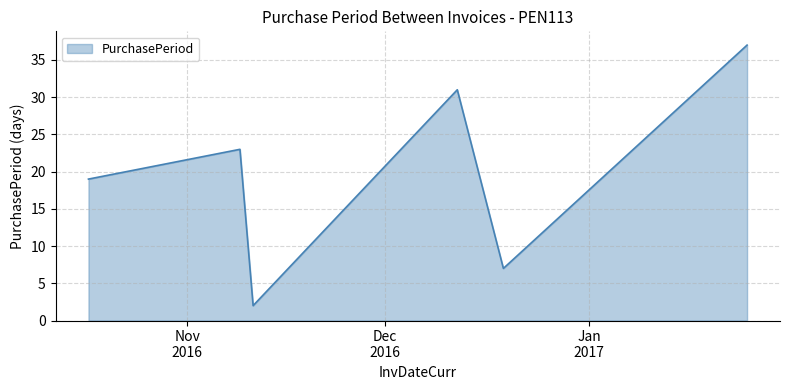

True or false: the data has more than 0 interior local peaks.

True